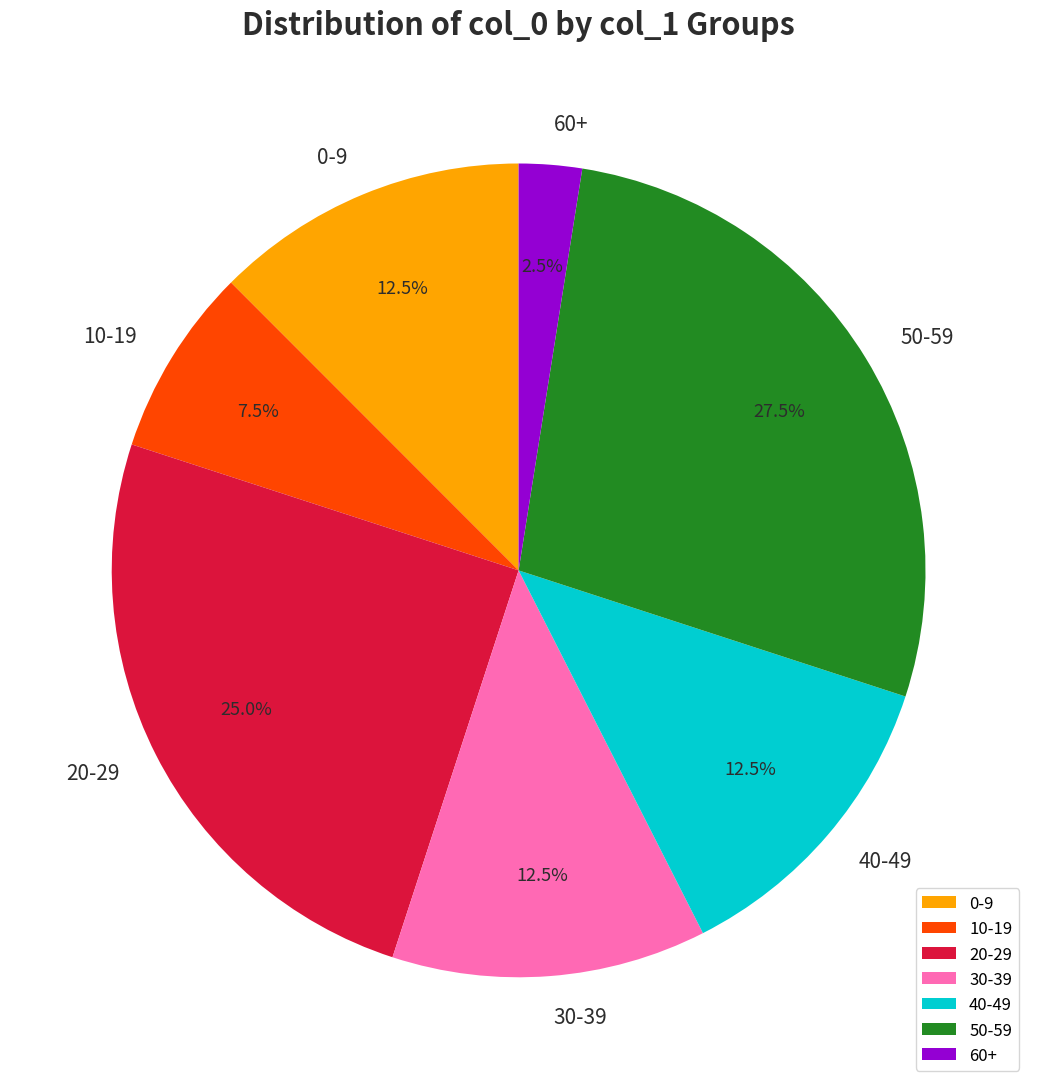

What percentage do 10-19 and 60+ together represent?

10.0%